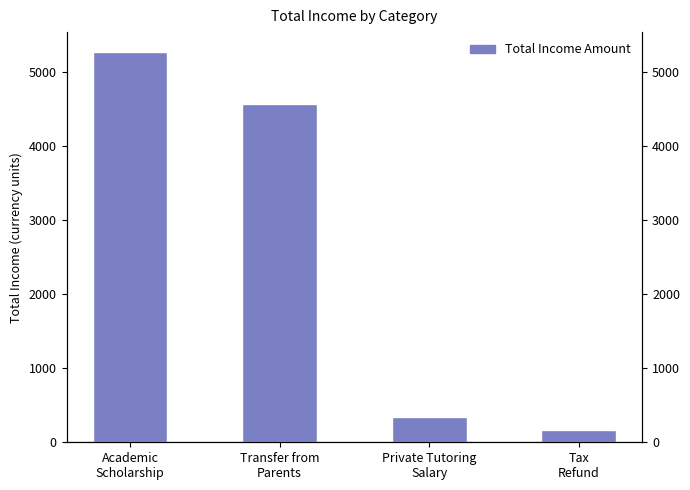

What is the ratio of the value at Transfer from
Parents to the value at Academic
Scholarship?

0.9